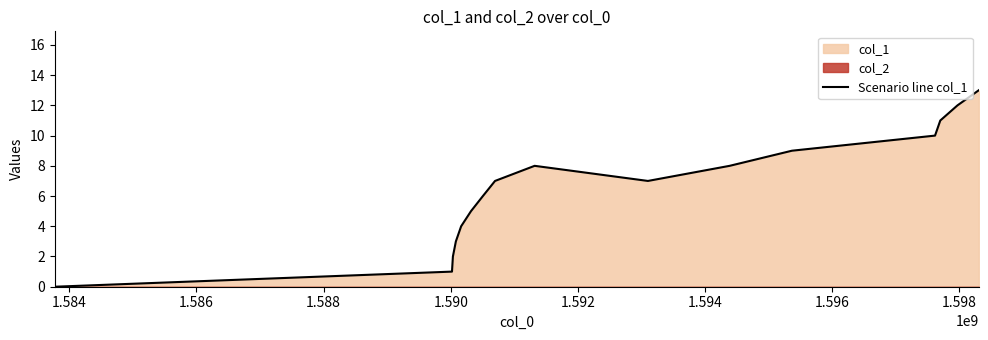

Reading left to right, extract all data points from this chart.

0	1	2	3	4	5	6	7	8	7	8	9	10	11	12	13